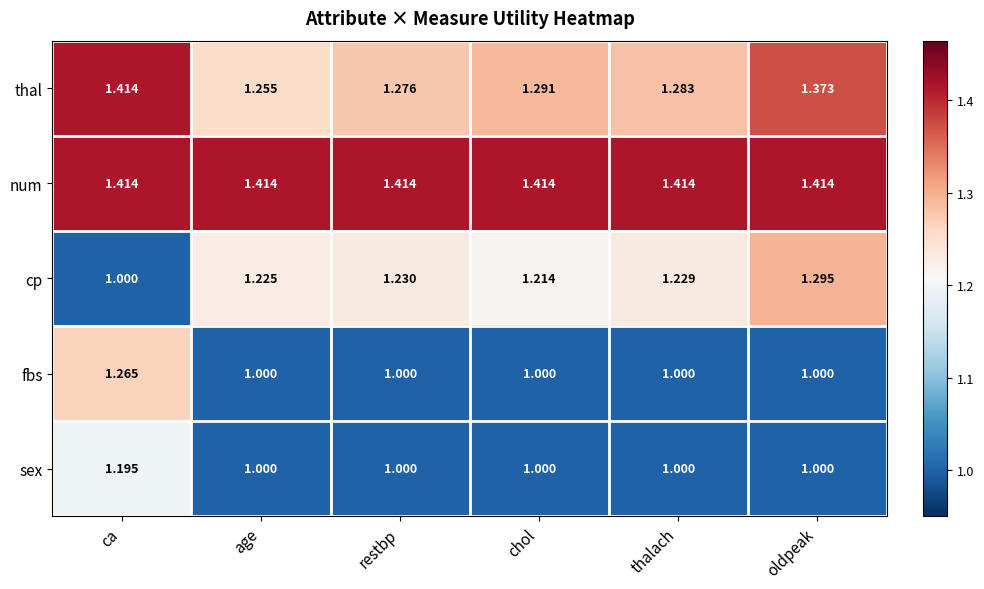

Which category has the highest value in the cp series?

oldpeak